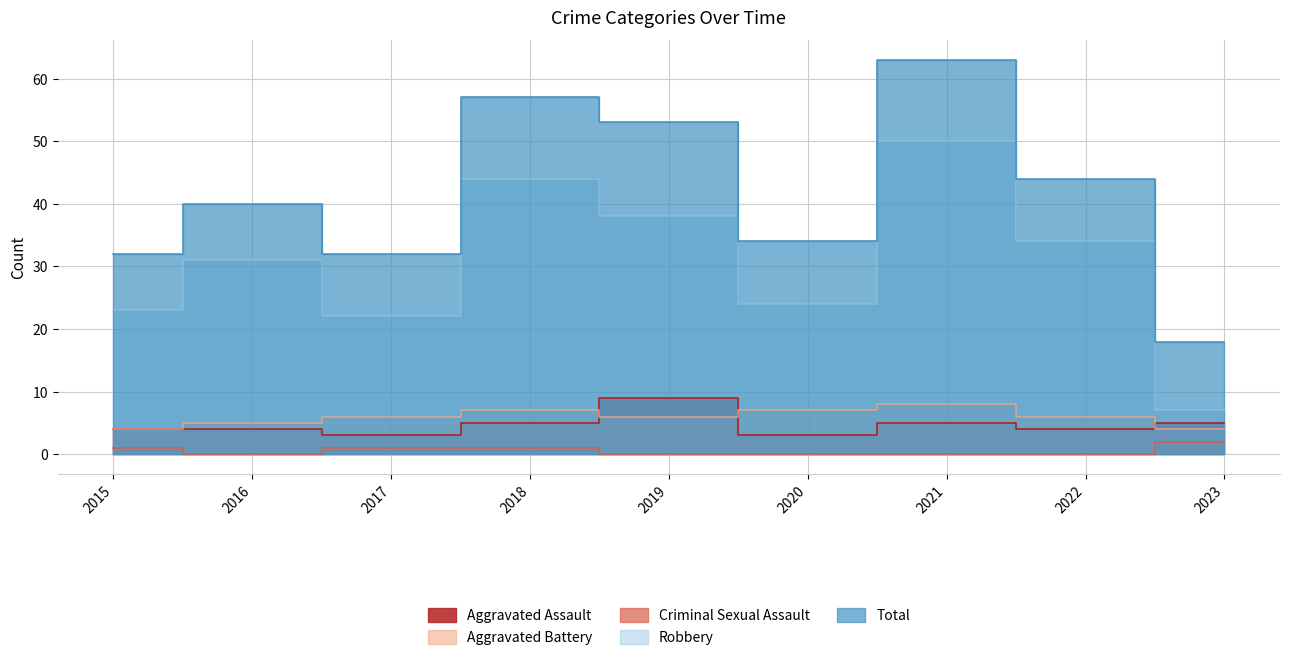

Is it true that Total equals 27 at 2016?

False